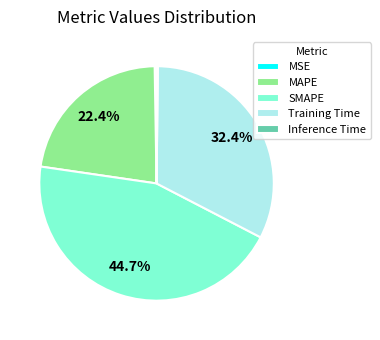

Combined, do MAPE and Training Time account for over 50%?

Yes